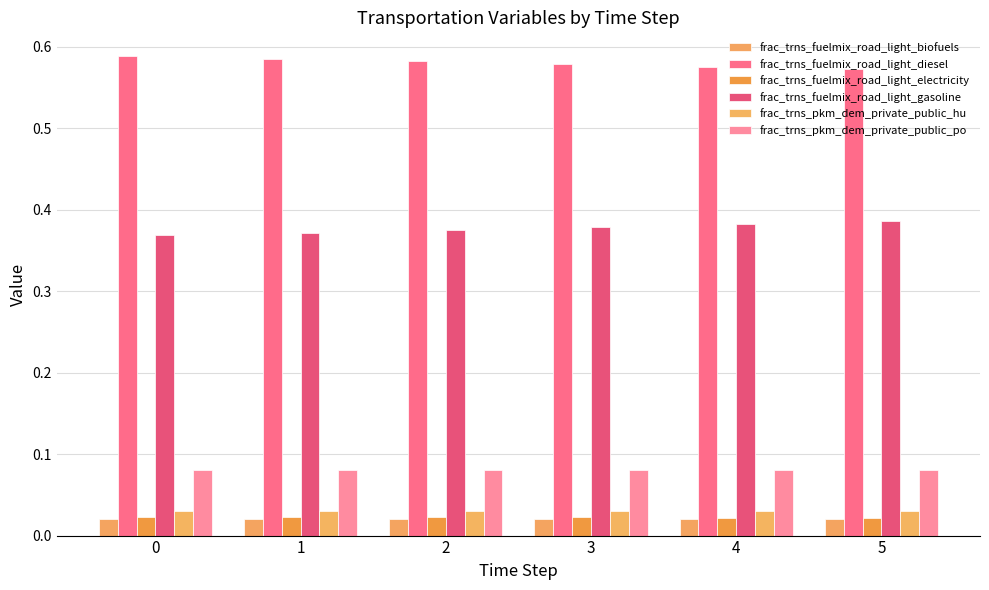

Does the chart contain stacked bars?

No